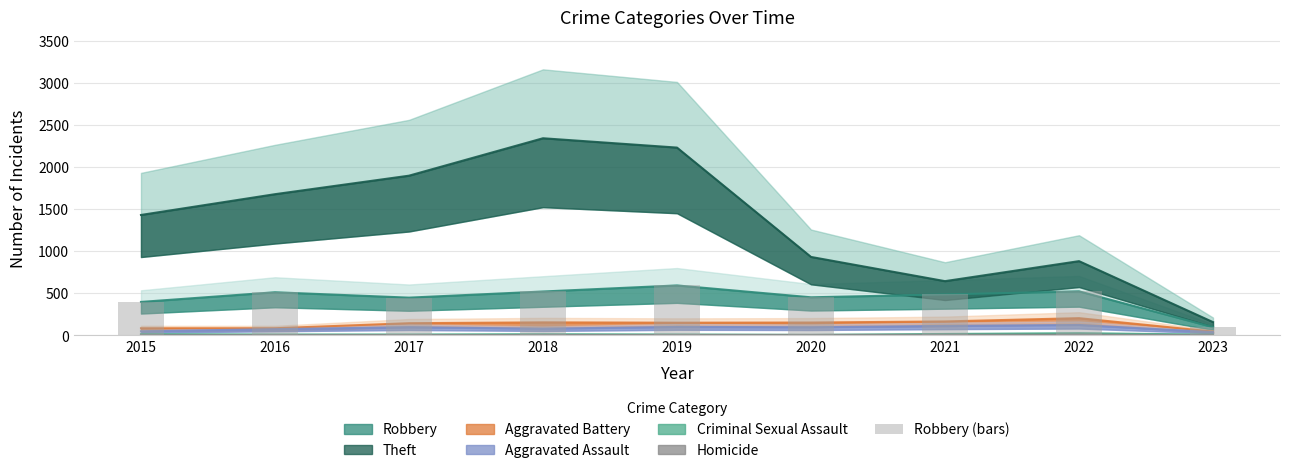

Approximately how many times larger is the value at 2015 compared to 2016?

0.8